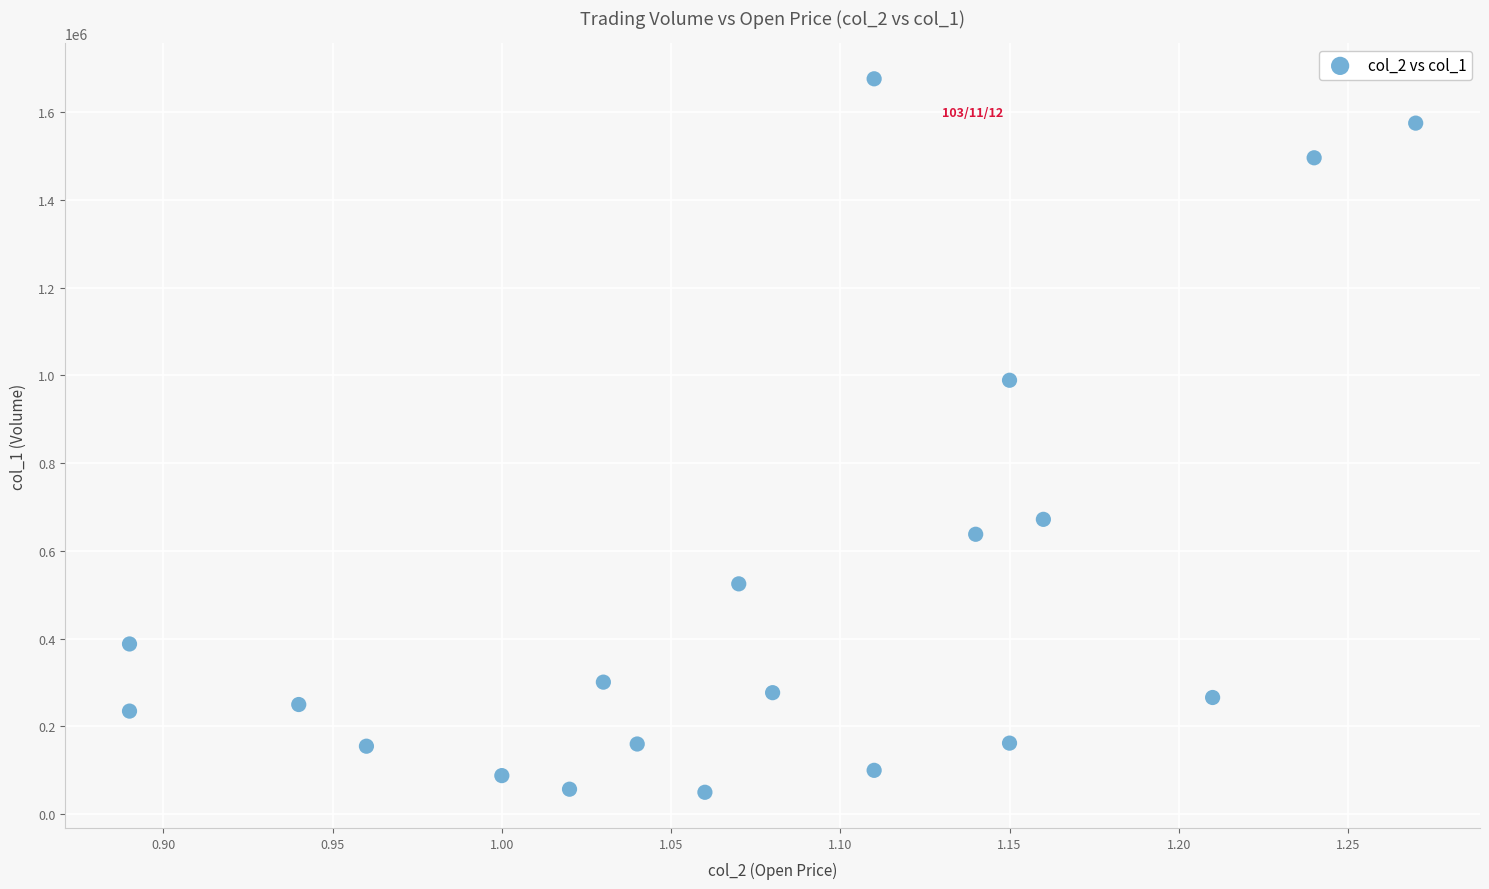

What is the range of Y values (max minus min)?

1626000